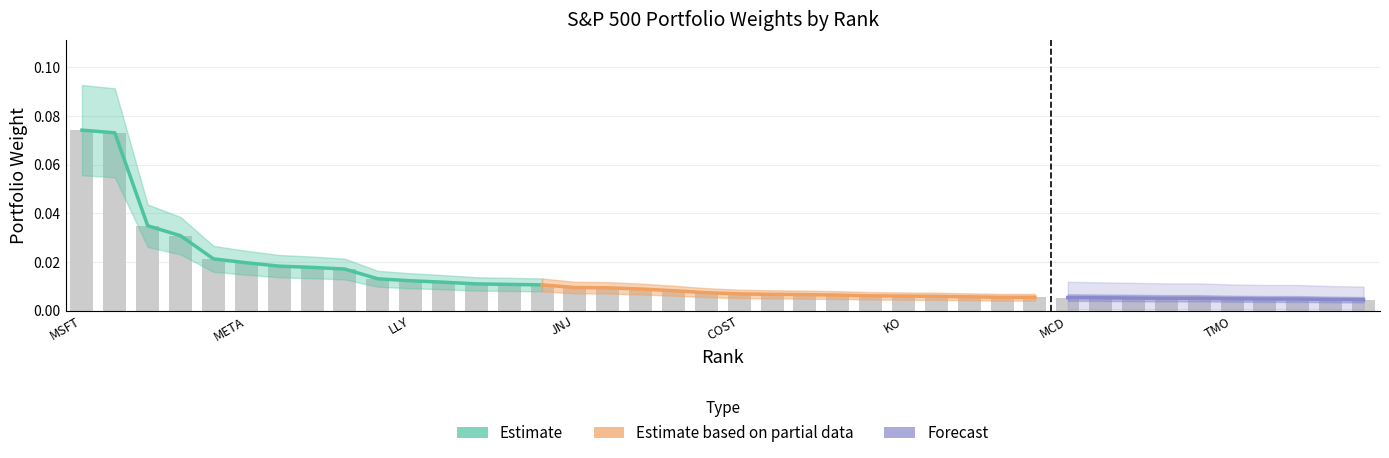

What is the label of the 7th bar from the left?

GOOG